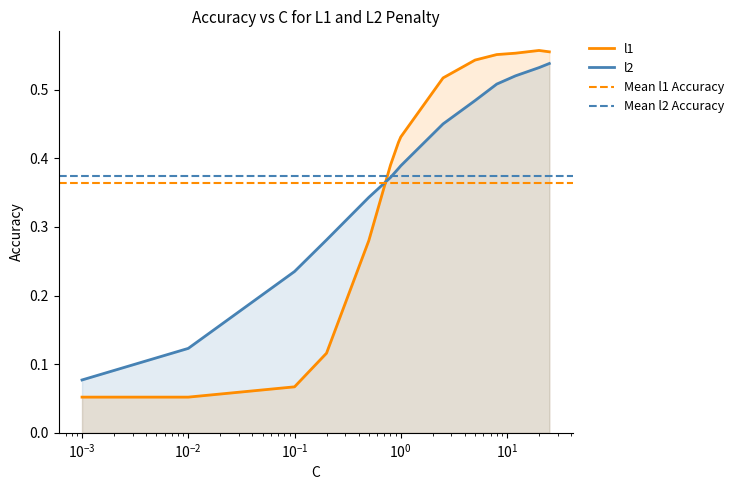

How many intersections are there between l2 and l1?

1